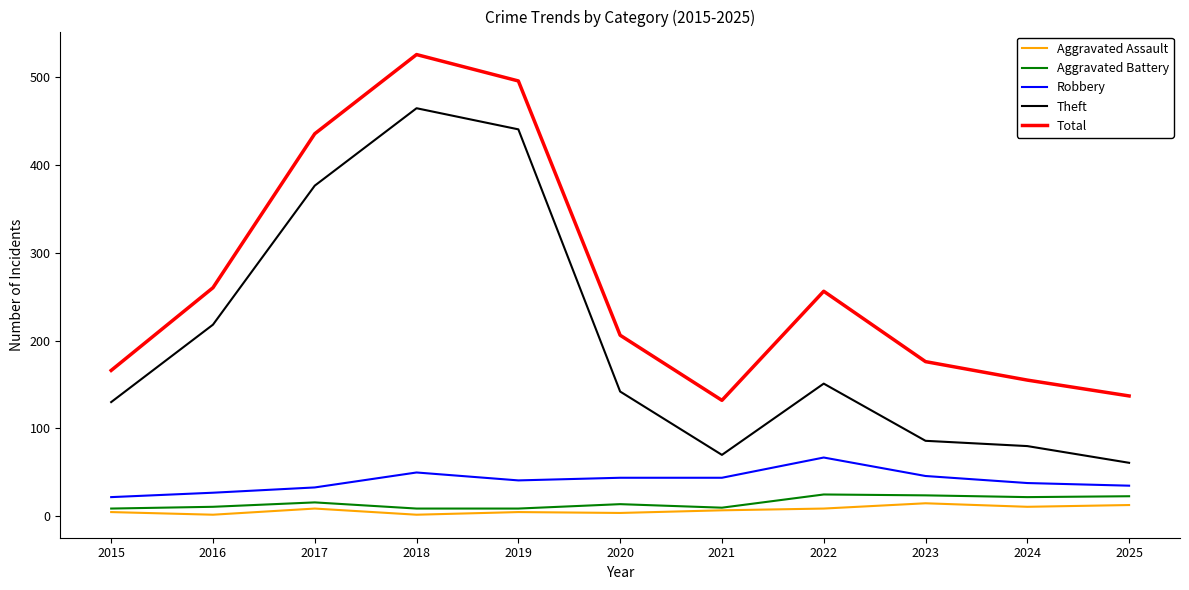

True or false: Robbery and Theft cross at least once.

False